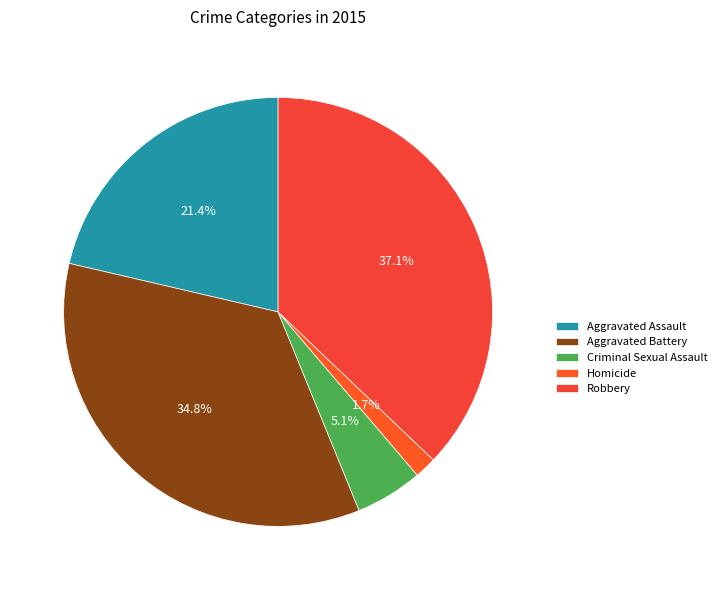

Is Homicide the majority of the pie?

No